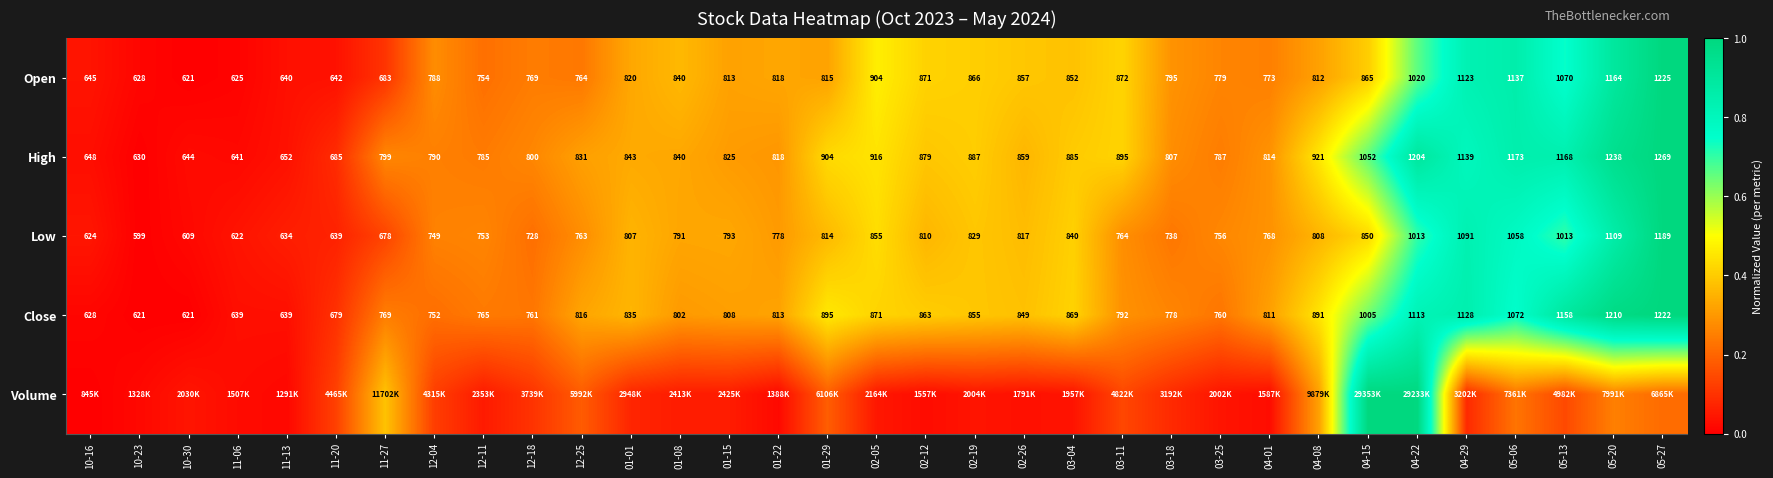

At how many categories does at least one series exceed 0?

33